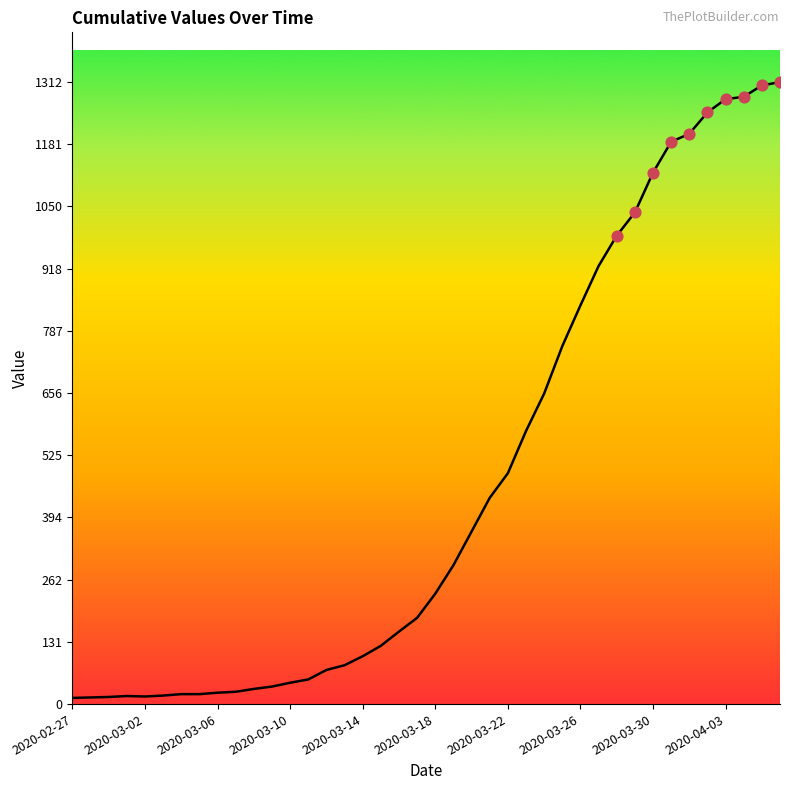

What is the difference between the maximum and minimum values?

1299